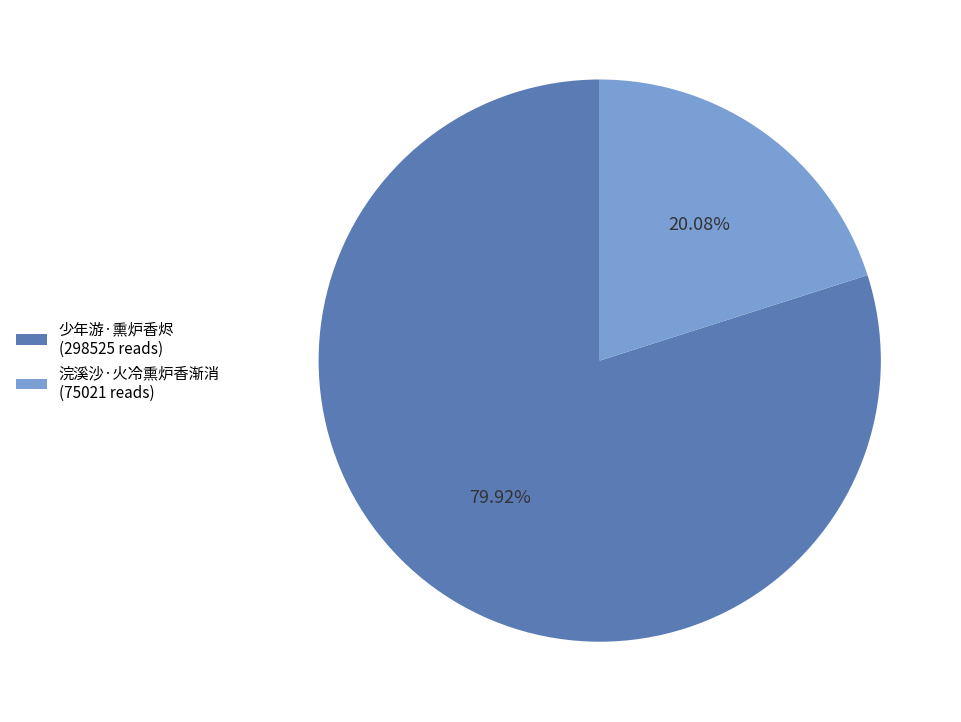

To the nearest percent, what is the combined percentage of 少年游·熏炉香烬 and 浣溪沙·火冷熏炉香渐消?

100%